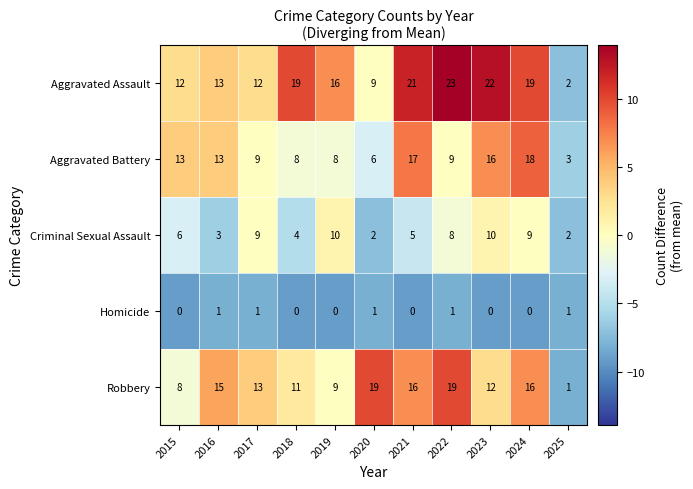

At which label is Criminal Sexual Assault closest to 6?

2015